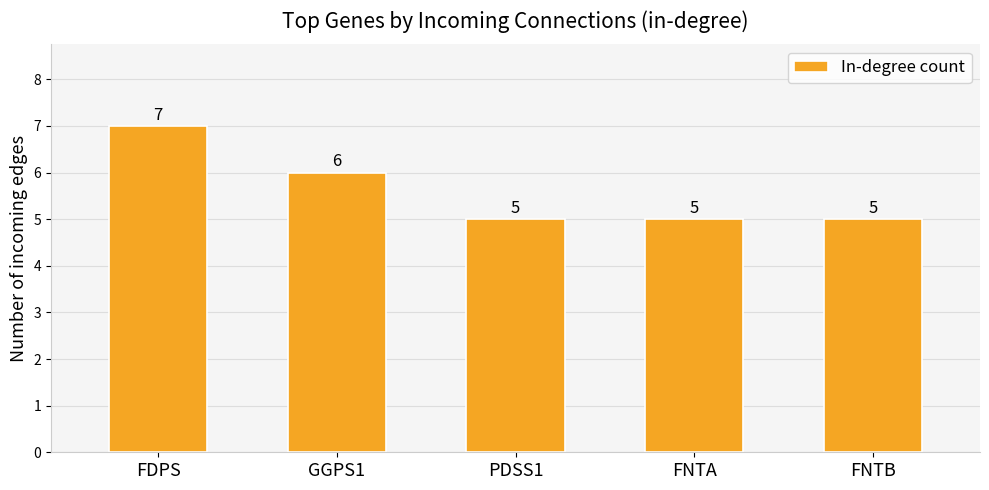

Does the chart contain stacked bars?

No